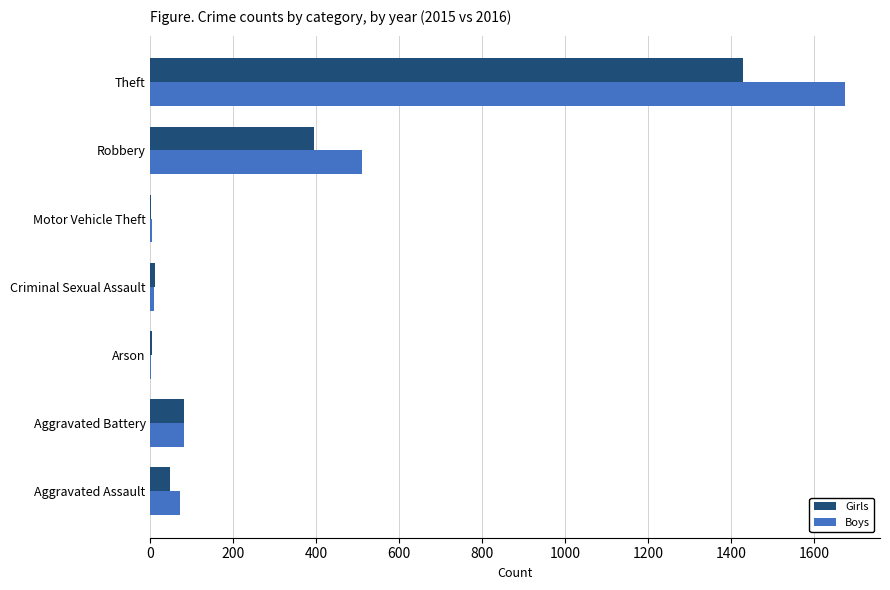

At which label does Girls reach its peak?

Theft